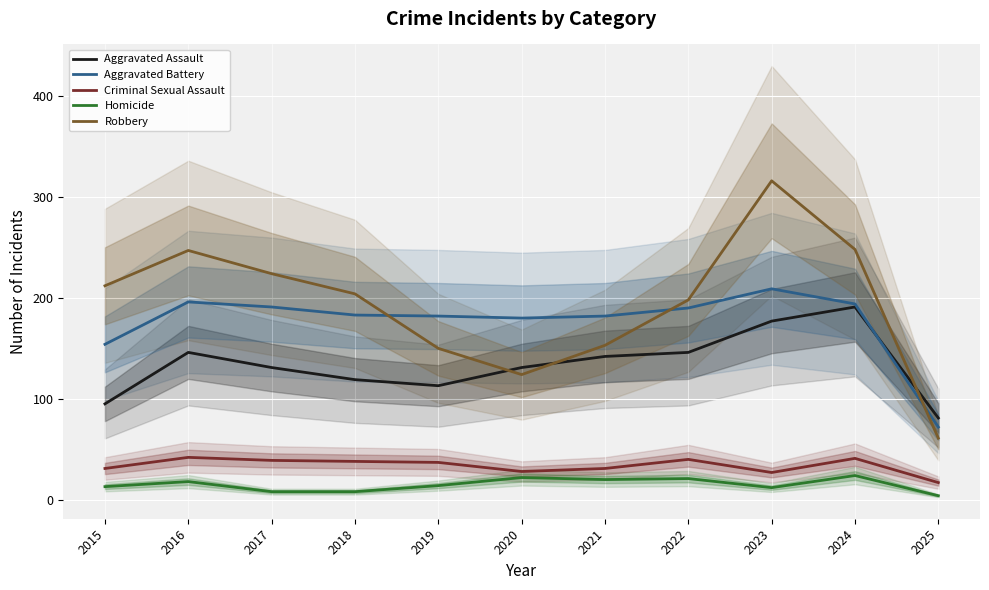

True or false: Homicide and Robbery intersect in this chart.

False